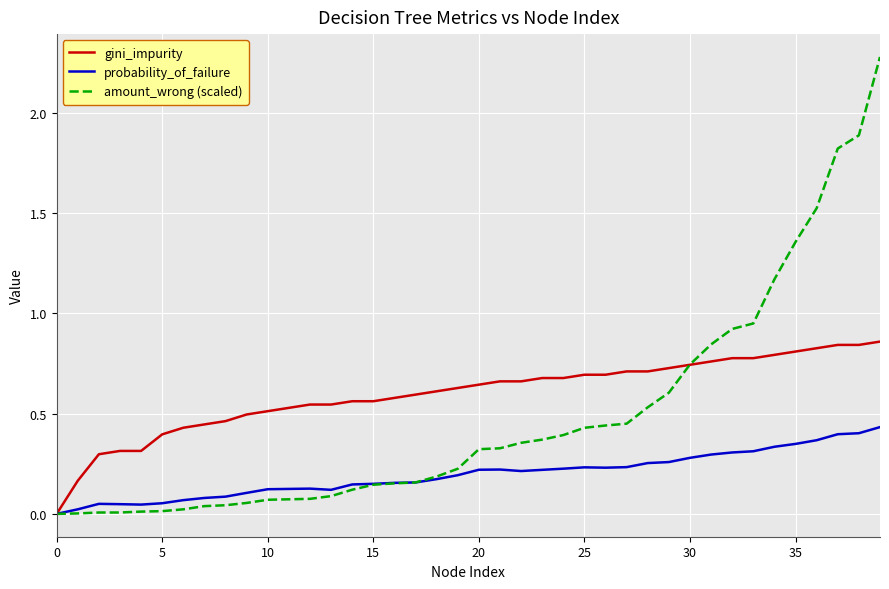

Which series has the largest total across all categories?

gini_impurity